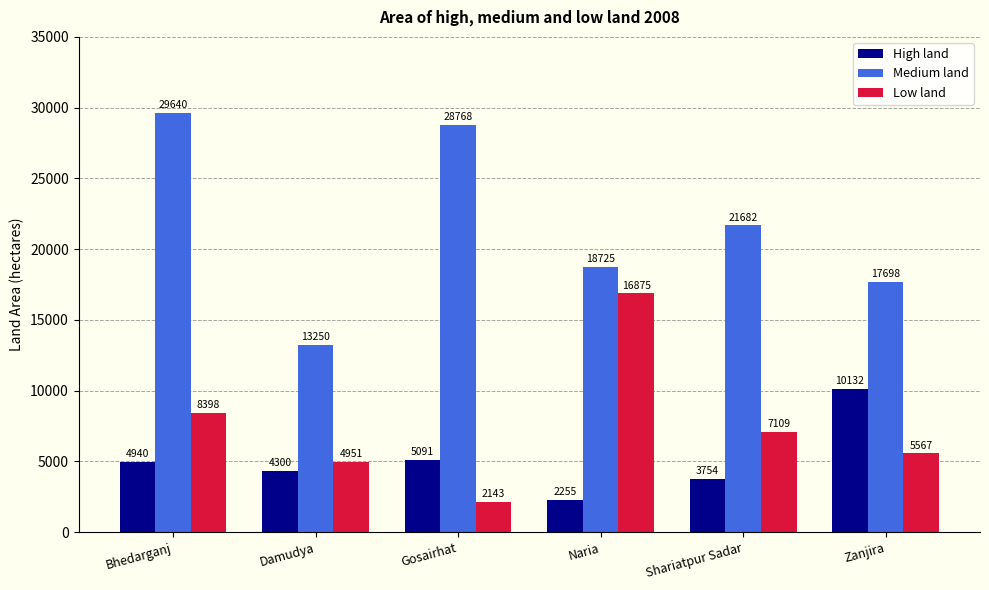

What are all the series names shown in the legend?

High land, Medium land, Low land